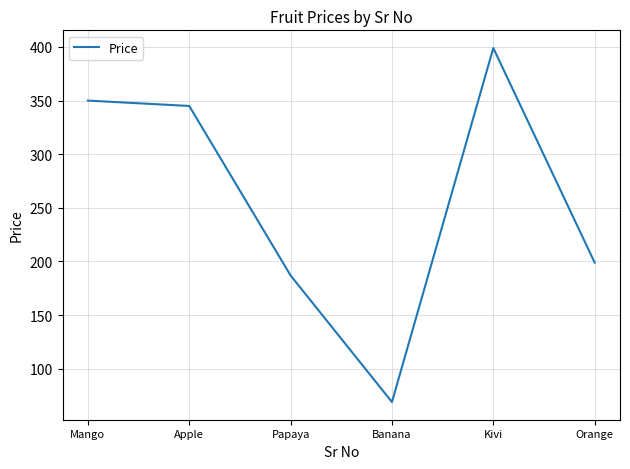

Does the chart display data point markers on the line(s)?

No